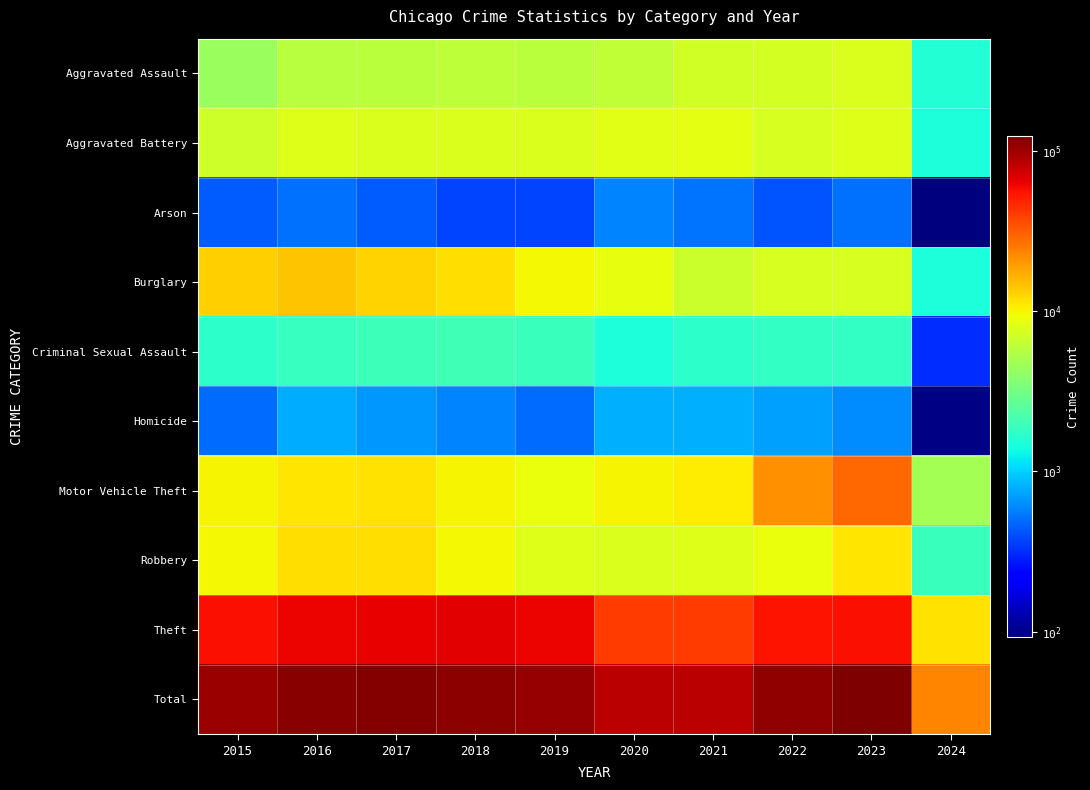

Reading right to left, transcribe all the data shown in this chart.

Aggravated Assault: 2024=1561	2023=7706	2022=7280	2021=7242	2020=6264	2019=5841	2018=6001	2017=5793	2016=5712	2015=4480
Aggravated Battery: 2024=1484	2023=8078	2022=7488	2021=8347	2020=8319	2019=7858	2018=7735	2017=7845	2016=8086	2015=7019
Arson: 2024=93	2023=512	2022=422	2021=529	2020=588	2019=376	2018=373	2017=444	2016=515	2015=448
Burglary: 2024=1477	2023=7469	2022=7592	2021=6662	2020=8758	2019=9638	2018=11747	2017=13001	2016=14289	2015=13184
Criminal Sexual Assault: 2024=317	2023=1794	2022=1786	2021=1721	2020=1480	2019=1906	2018=2026	2017=1968	2016=1846	2015=1693
Homicide: 2024=97	2023=625	2022=723	2021=804	2020=787	2019=499	2018=588	2017=672	2016=786	2015=496
Motor Vehicle Theft: 2024=4838	2023=29222	2022=21456	2021=10602	2020=9959	2019=8977	2018=9985	2017=11380	2016=11286	2015=10068
Robbery: 2024=1915	2023=11060	2022=8963	2021=7918	2020=7855	2019=7995	2018=9681	2017=11880	2016=11960	2015=9638
Theft: 2024=11448	2023=57306	2022=54869	2021=40809	2020=41331	2019=62494	2018=65288	2017=64386	2016=61623	2015=57350
Total: 2024=23230	2023=123772	2022=110579	2021=84634	2020=85341	2019=105584	2018=113424	2017=117369	2016=116103	2015=104376